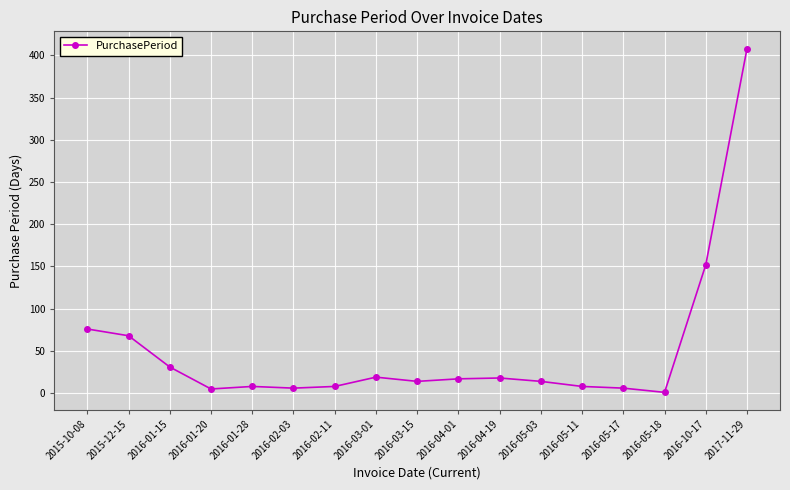

What is the sum of the values at 2016-01-15 and 2016-03-01?

50